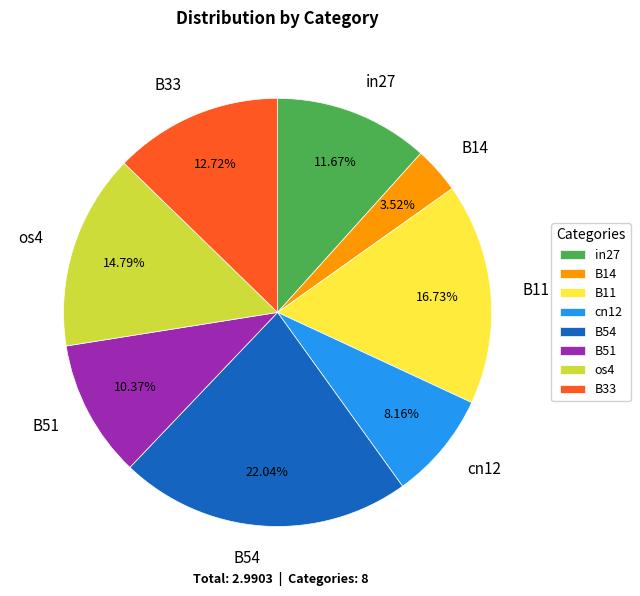

Is there a majority slice in this chart?

No